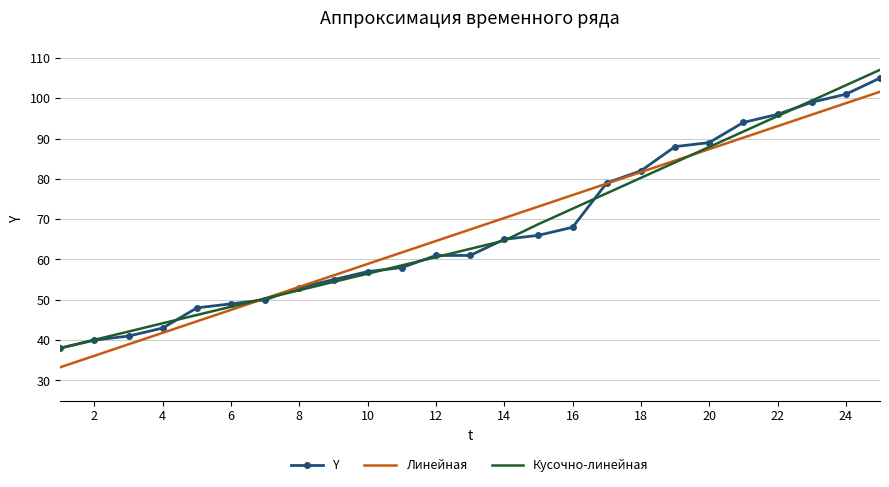

What is the maximum value for Линейная?

101.6